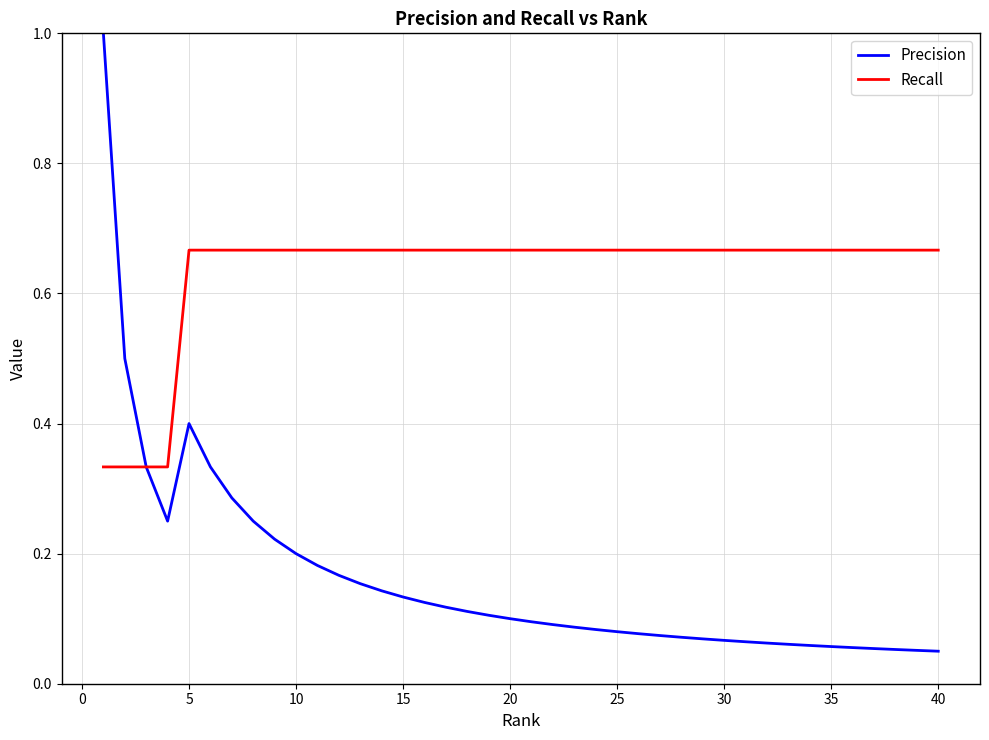

Which series has the largest range (max minus min)?

Precision